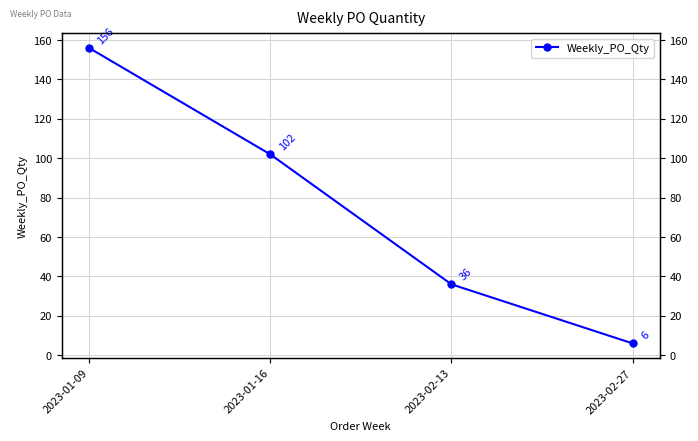

What is the difference between the maximum and minimum values?

150